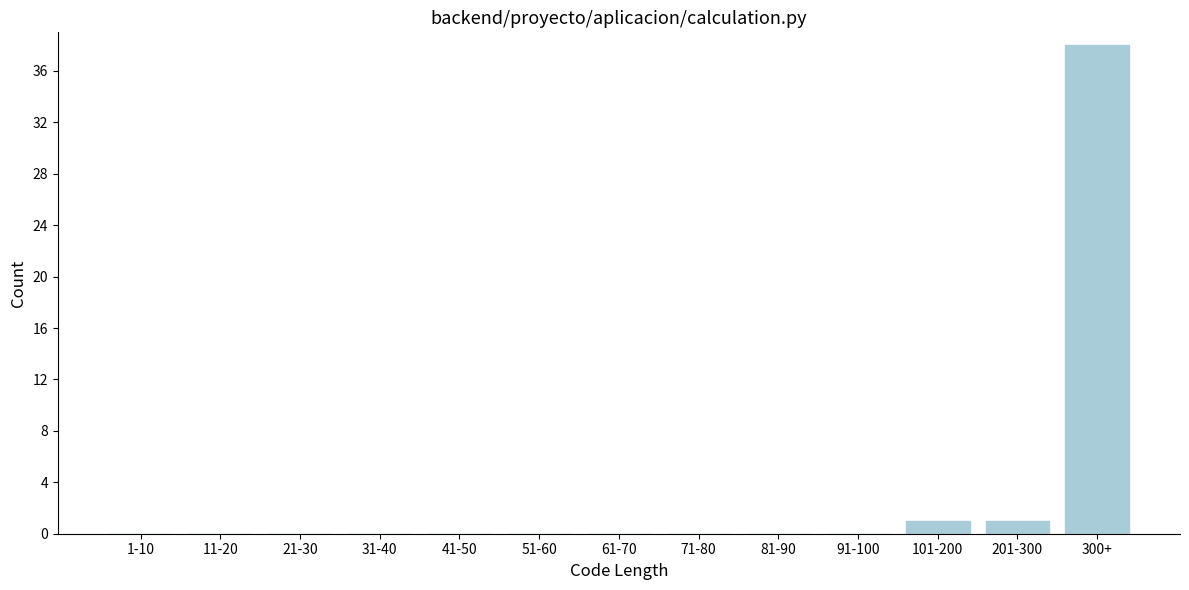

Reading left to right, list all the values displayed in this chart.

1-10=0	11-20=0	21-30=0	31-40=0	41-50=0	51-60=0	61-70=0	71-80=0	81-90=0	91-100=0	101-200=1	201-300=1	300+=38